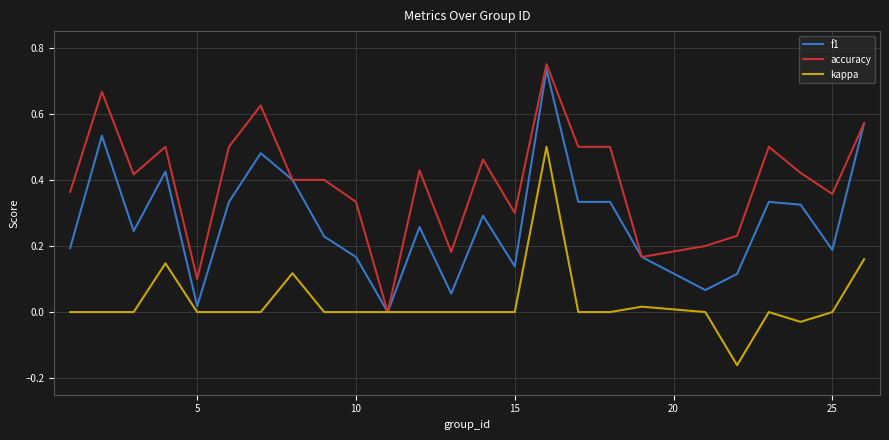

List the series in order of their overall mean, lowest first.

kappa, f1, accuracy